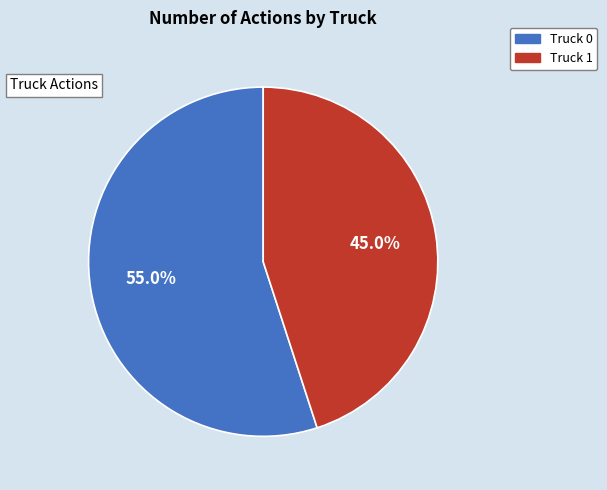

To the nearest percent, what portion does Truck 0 represent?

55%